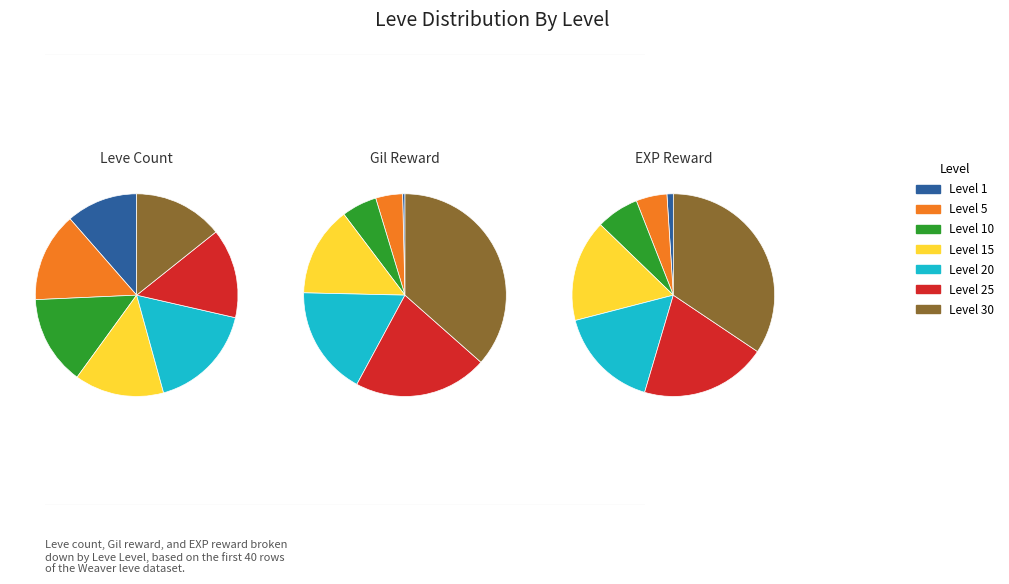

How much of the chart is everything except Level 20?

82.9%